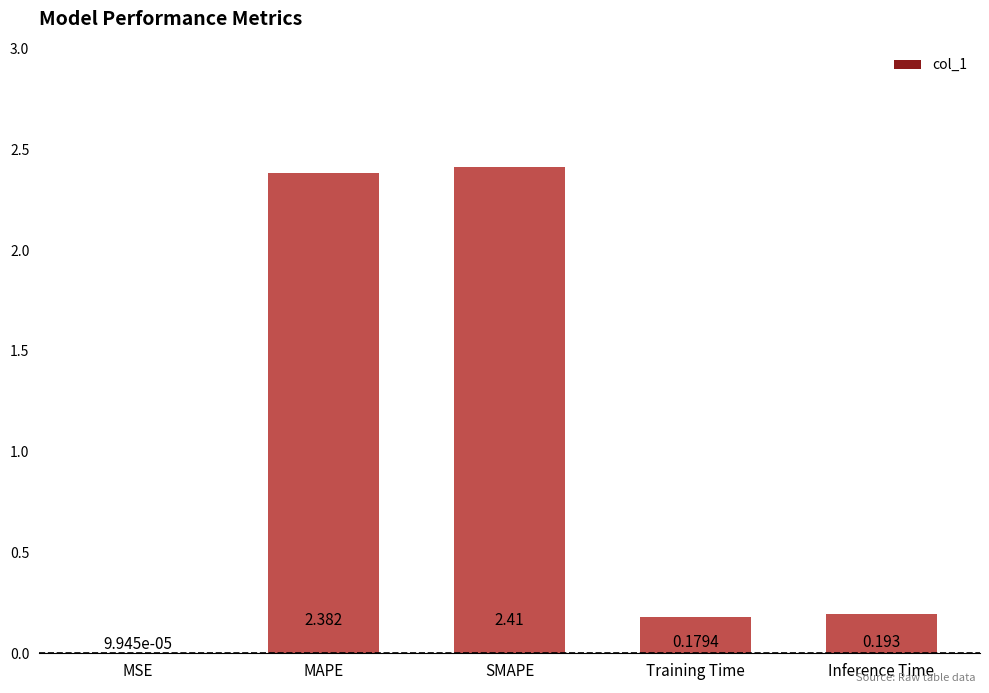

Which has a higher value, Inference Time or Training Time?

Inference Time